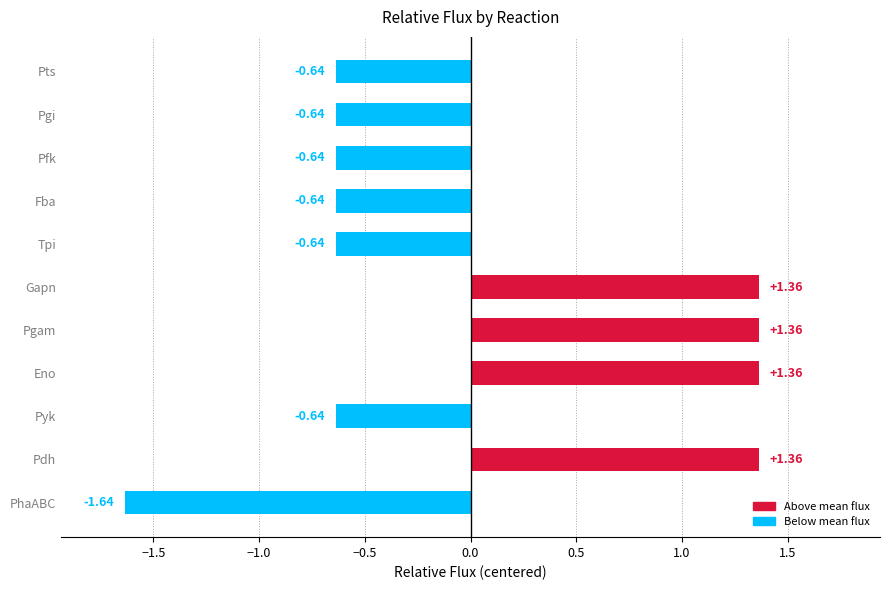

Which label corresponds to the smallest value in the chart?

PhaABC